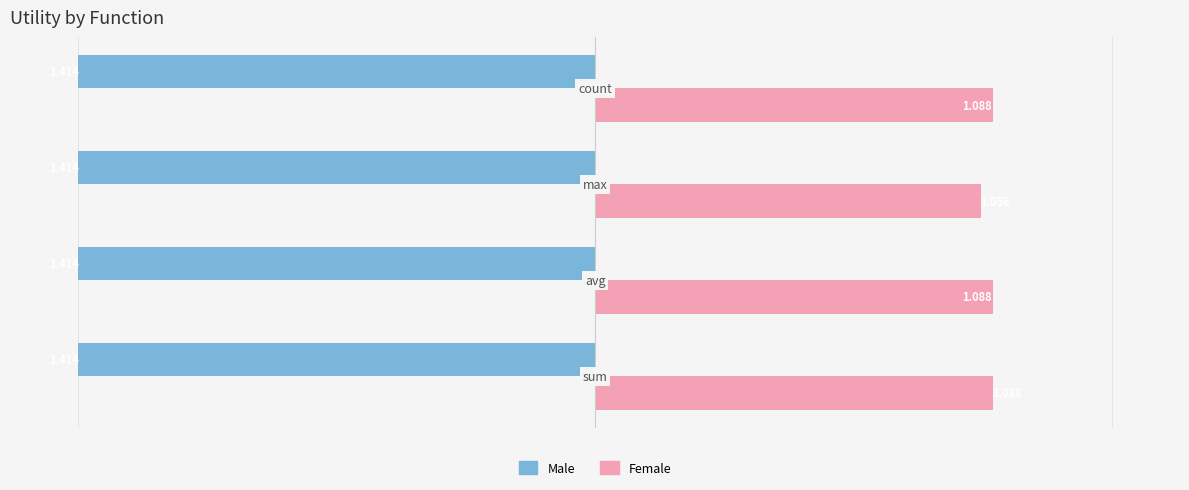

Which series has the largest total across all categories?

Female